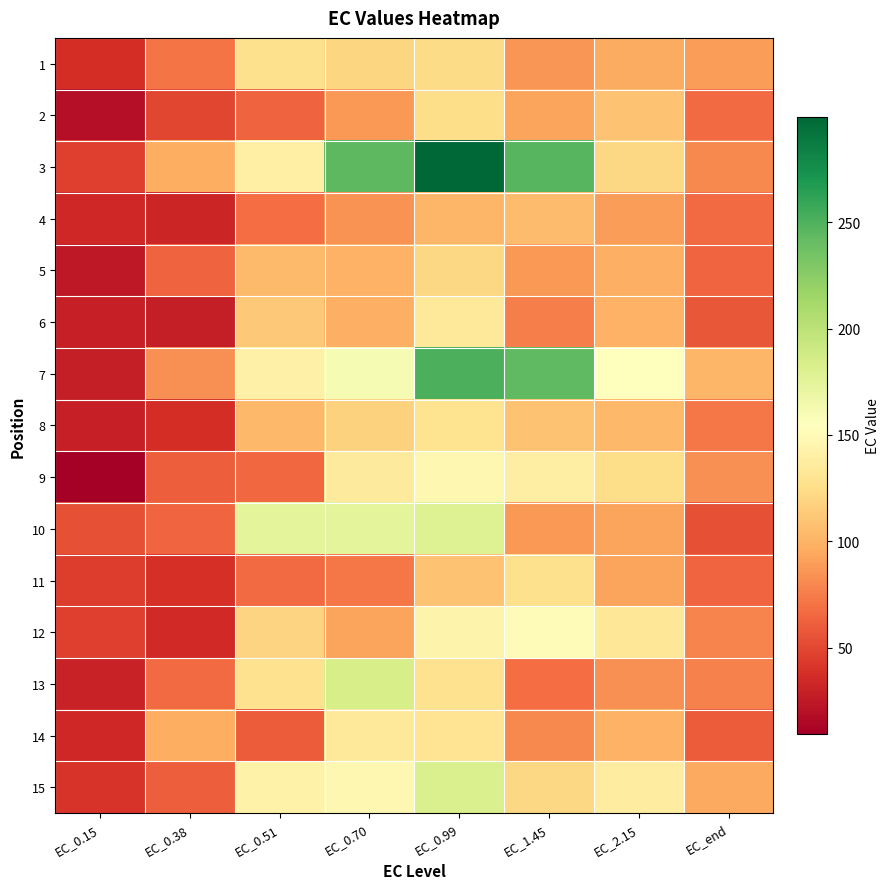

How many data points does each series have?

8